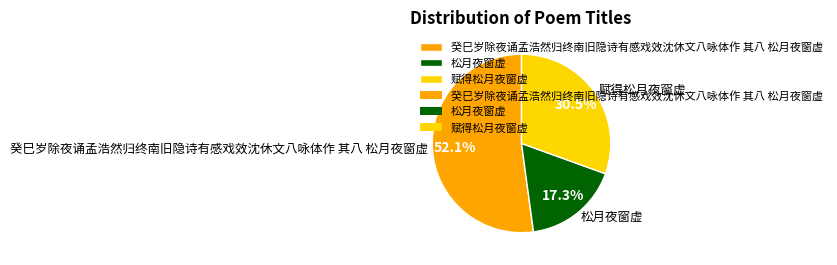

To the nearest percent, what is the combined percentage of 赋得松月夜窗虚 and 松月夜窗虚?

48%